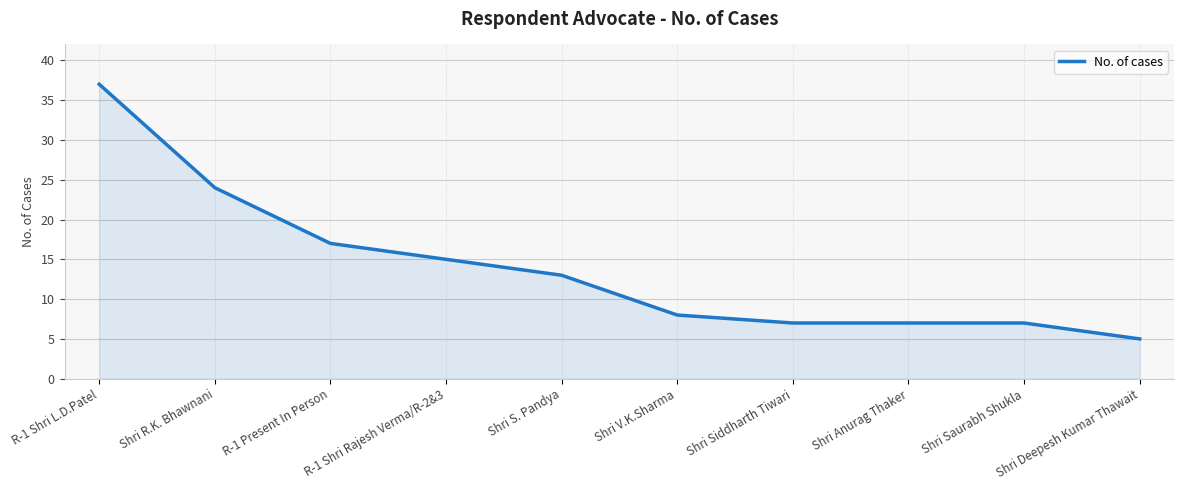

Is it true that the value at R-1 Present In Person is 17?

True